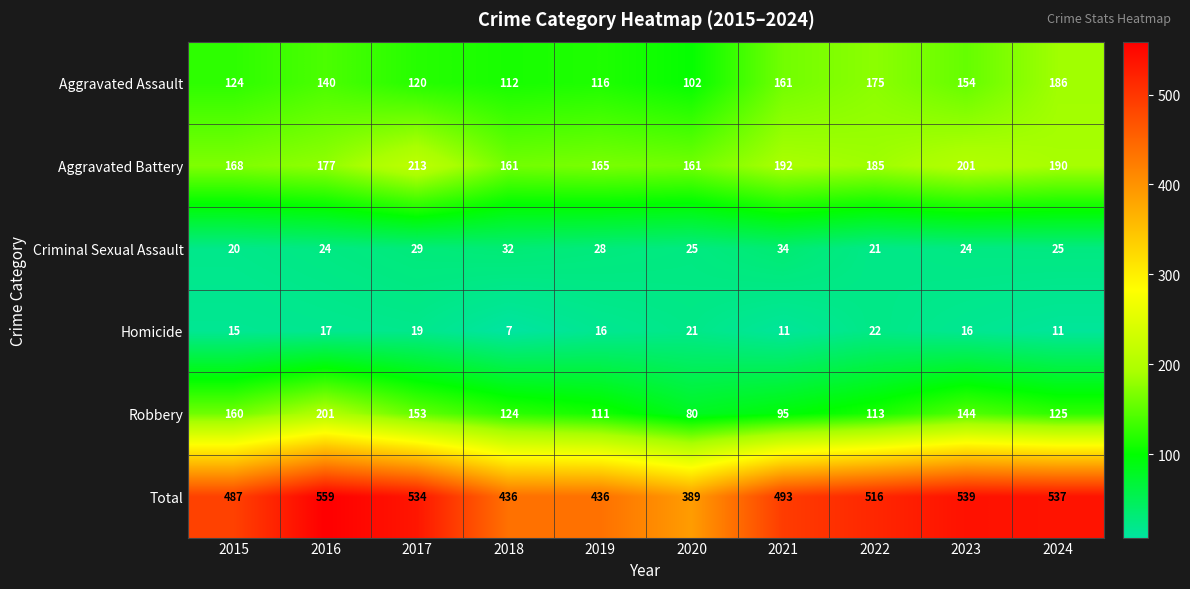

The Total series shows 487 at 2015. True or false?

True